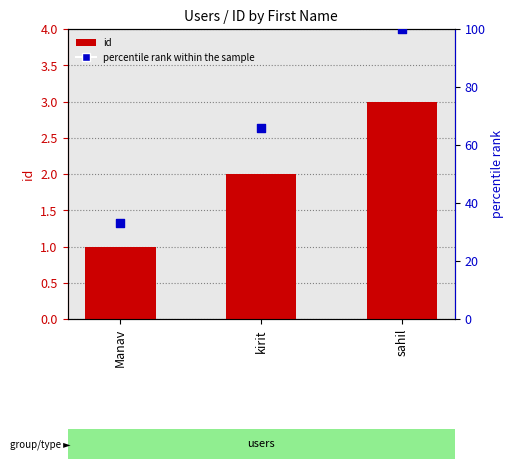

Is the value of id at sahil greater than the value of percentile rank within the sample at kirit?

No